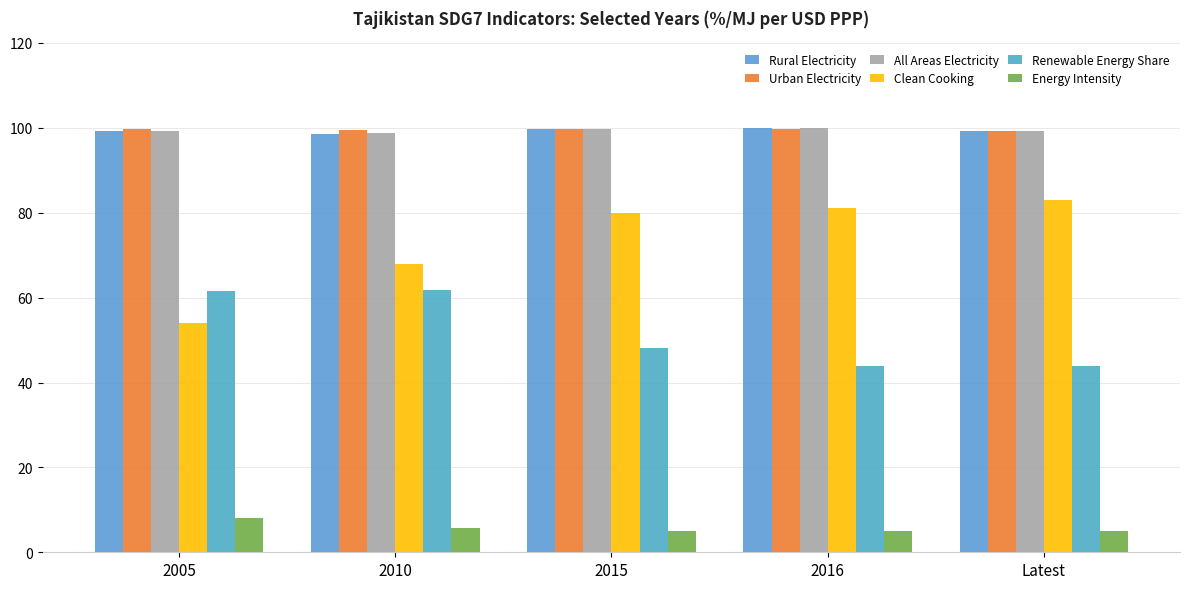

Is the value of Clean Cooking at 2005 greater than the value of Rural Electricity at Latest?

No